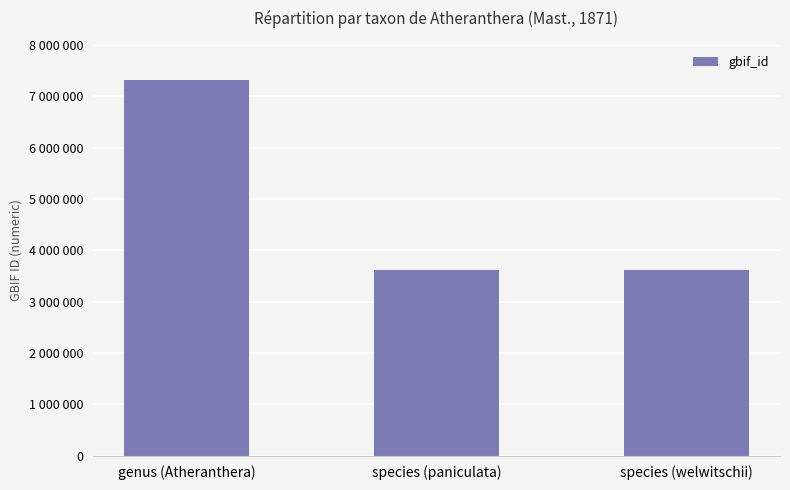

Are the bars horizontal?

No